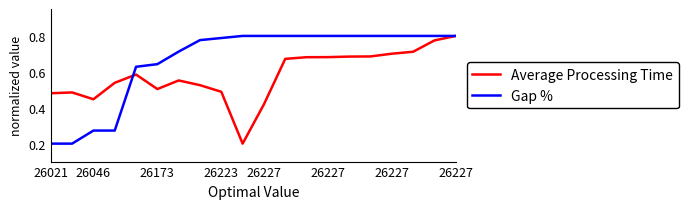

Rank the series by their average value, from lowest to highest.

Average Processing Time, Gap %